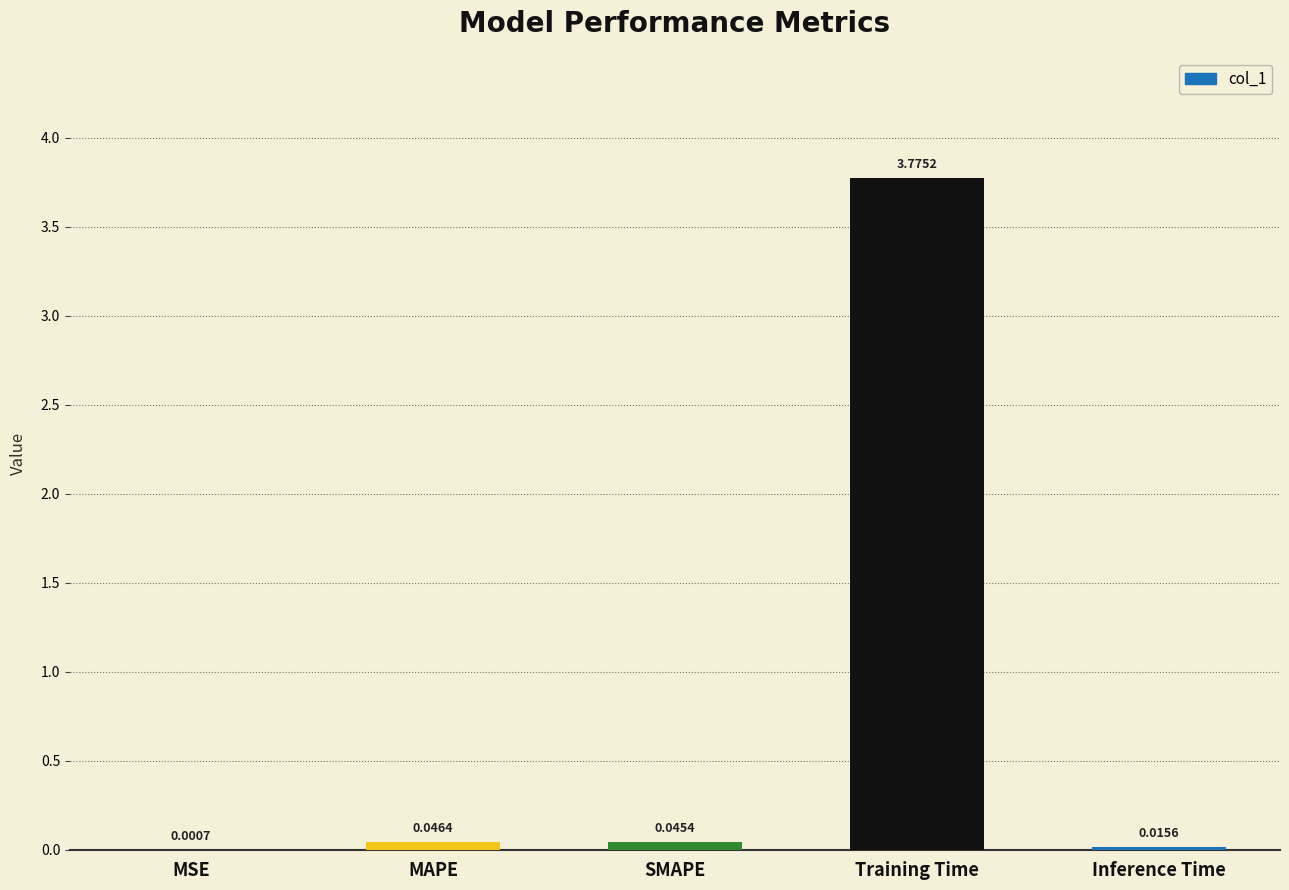

Are the bars horizontal?

No